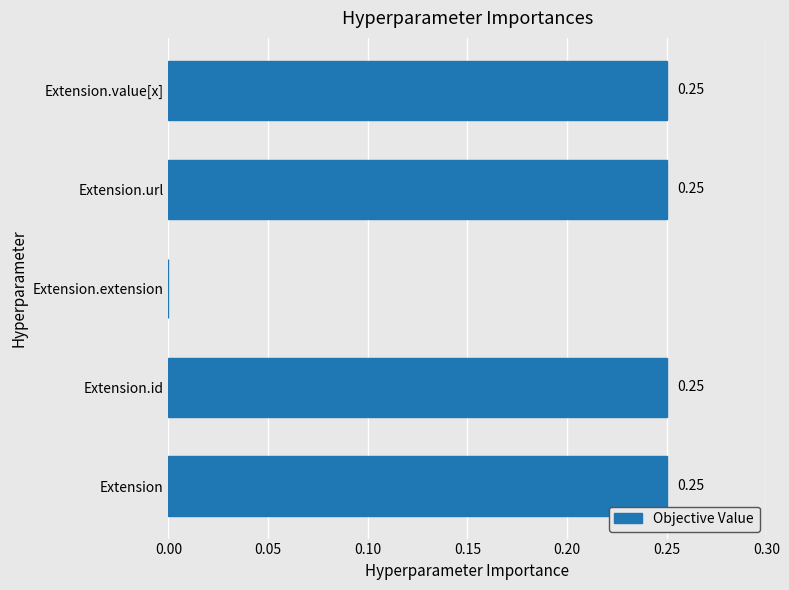

Between Extension.extension and Extension.value[x], which is larger?

Extension.value[x]